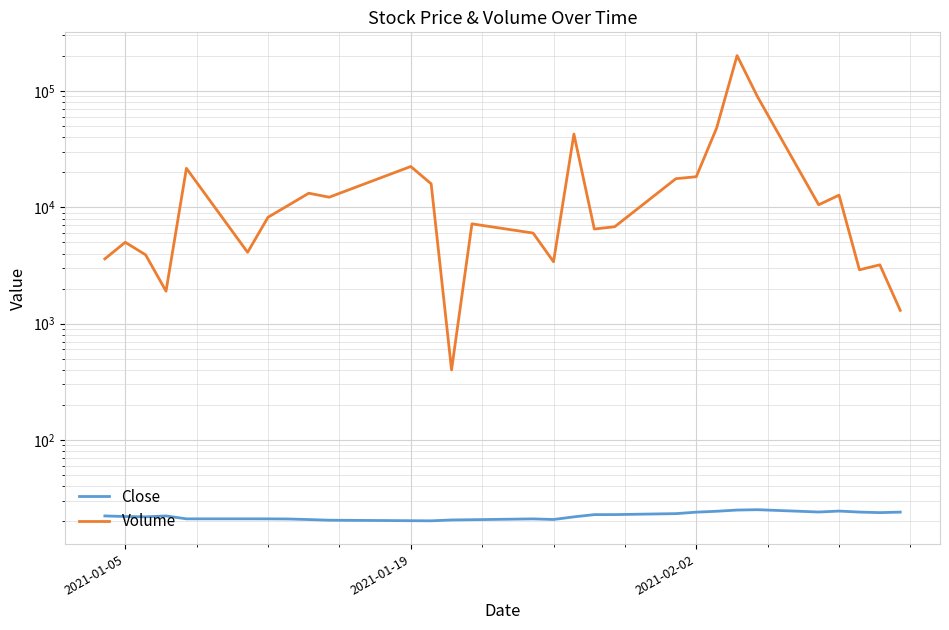

What is the difference between the second highest and second lowest values in the Volume series?

87900.0